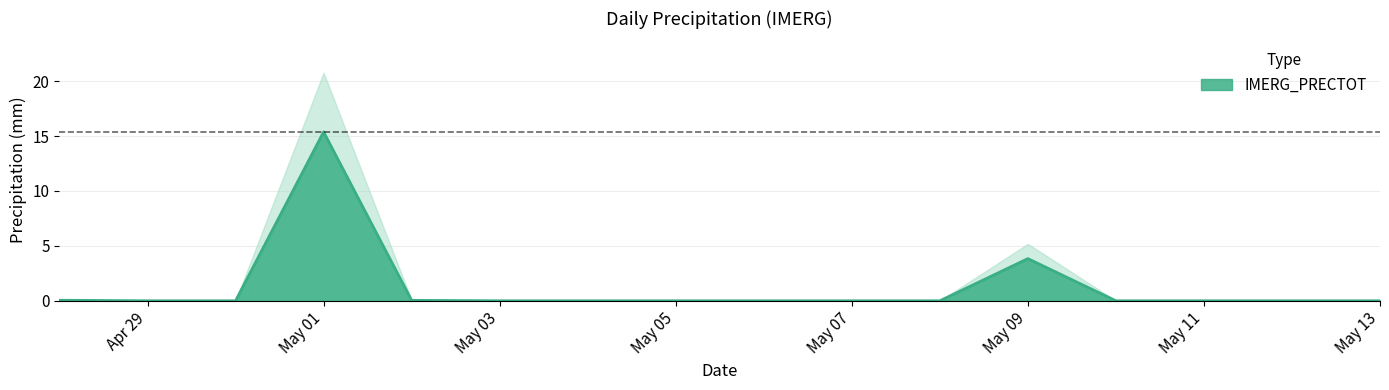

How many distinct data groups are displayed?

1